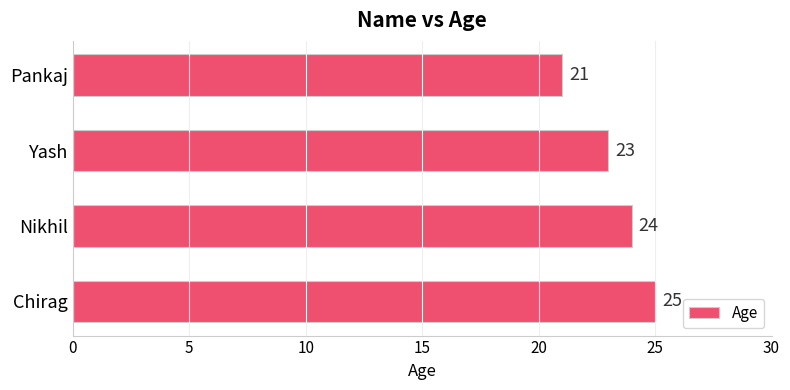

What is the greatest value displayed?

25